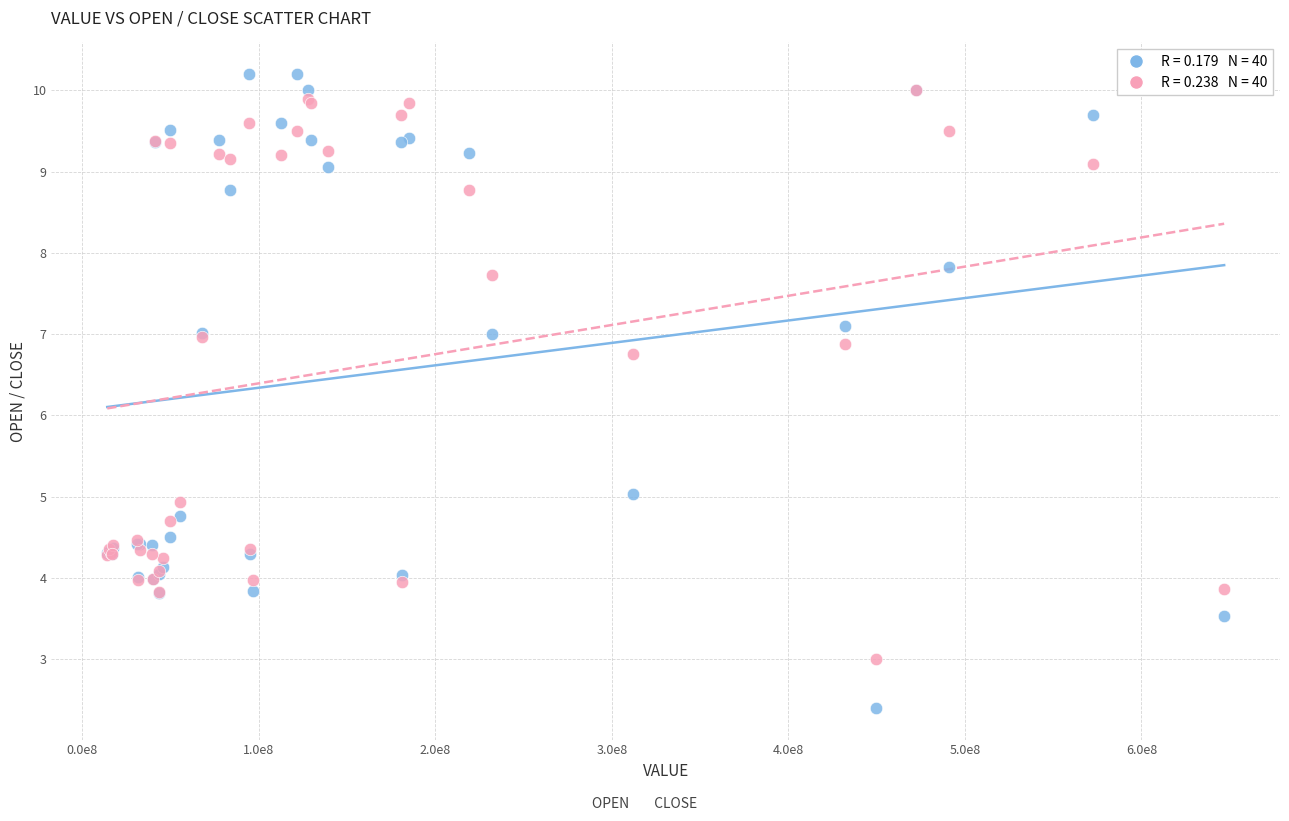

Across all series, what Y value is closest to 6?

6.8